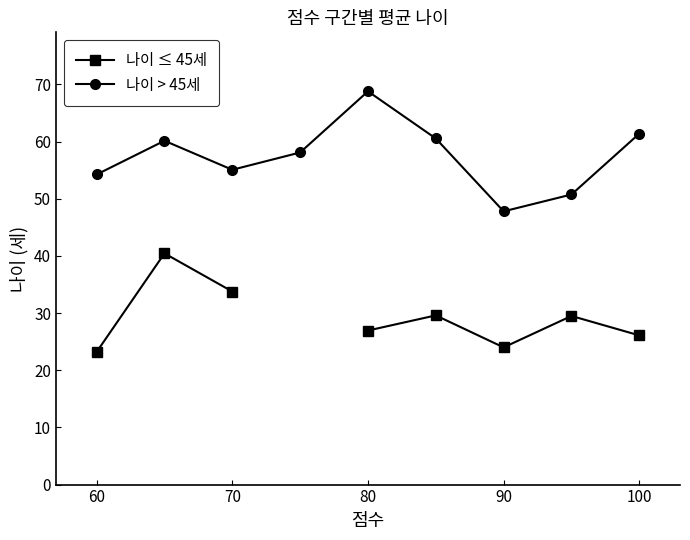

True or false: 나이 > 45세 has a value of 54.2 at 60.

True